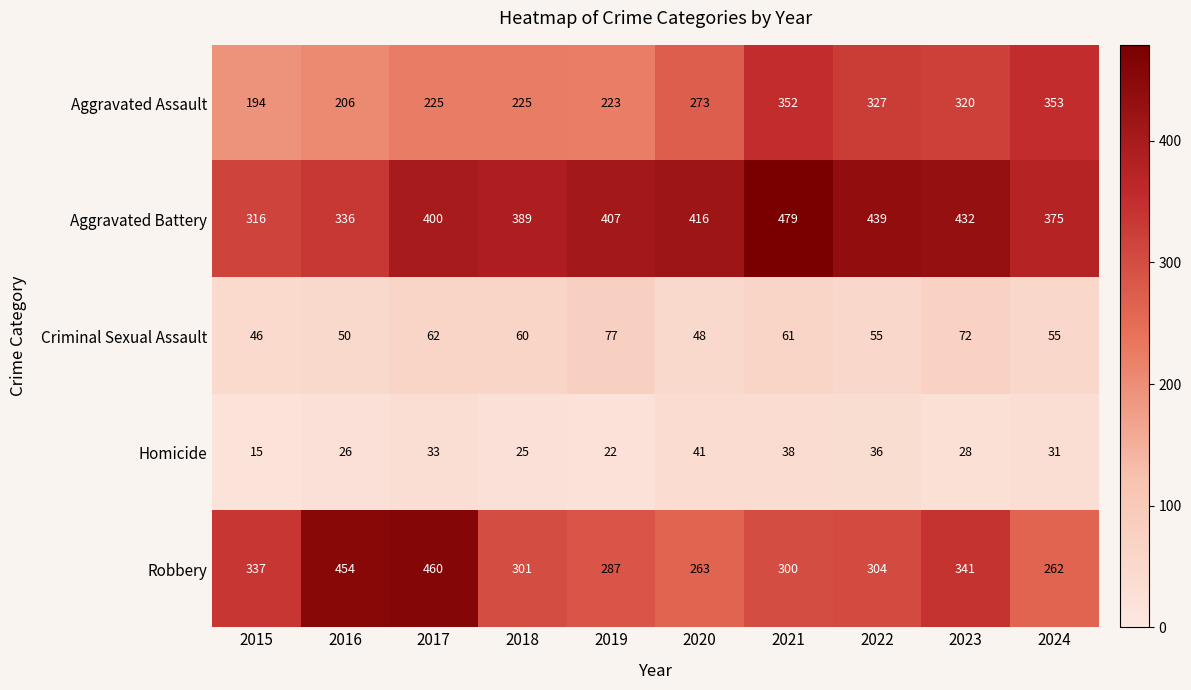

What is the total value across all series at 2018?

1000